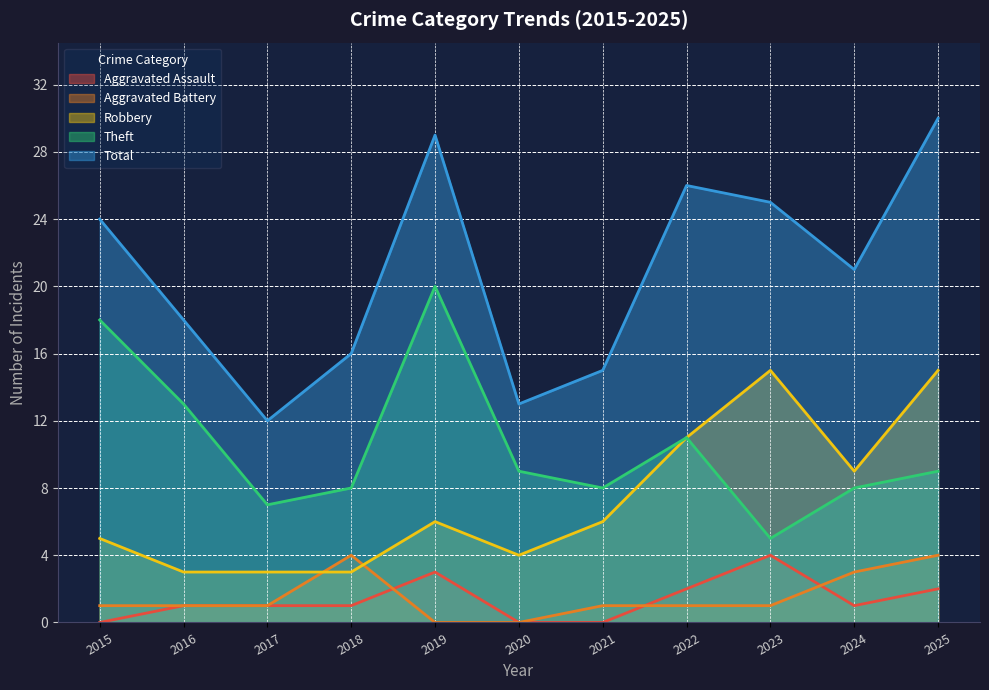

Reading left to right, list all the values displayed in this chart.

Aggravated Assault: 2015=0	2016=1	2017=1	2018=1	2019=3	2020=0	2021=0	2022=2	2023=4	2024=1	2025=2
Aggravated Battery: 2015=1	2016=1	2017=1	2018=4	2019=0	2020=0	2021=1	2022=1	2023=1	2024=3	2025=4
Robbery: 2015=5	2016=3	2017=3	2018=3	2019=6	2020=4	2021=6	2022=11	2023=15	2024=9	2025=15
Theft: 2015=18	2016=13	2017=7	2018=8	2019=20	2020=9	2021=8	2022=11	2023=5	2024=8	2025=9
Total: 2015=24	2016=18	2017=12	2018=16	2019=29	2020=13	2021=15	2022=26	2023=25	2024=21	2025=30